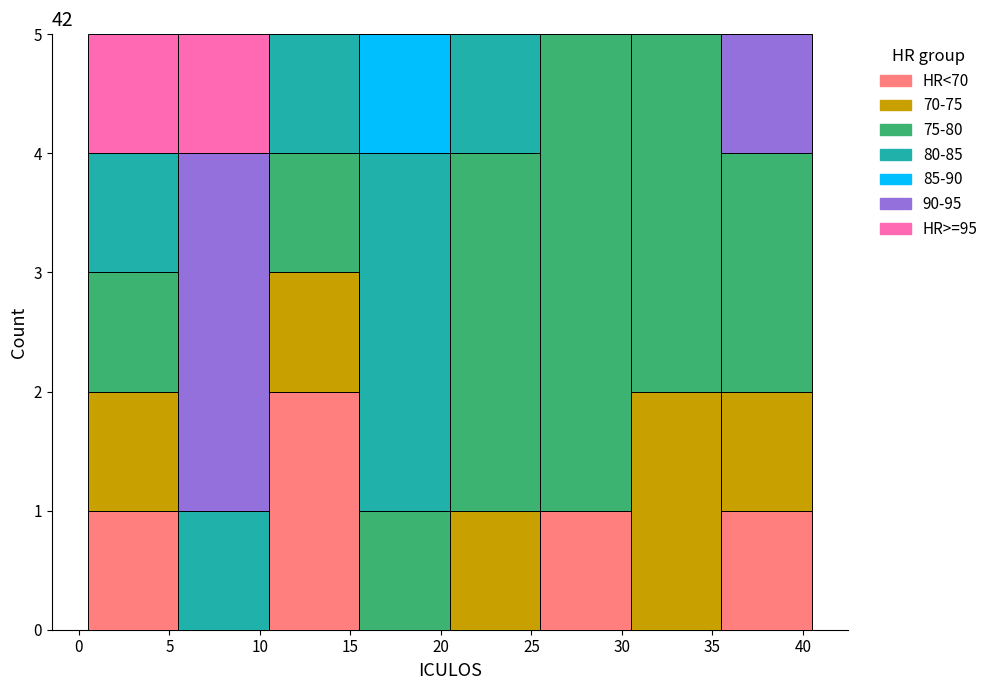

Reading left to right, transcribe this chart: for each stacked bar, give the range it covers on the x-axis and its total height. The values are not printed on the chart, so give them approximately, as read against the axis.

0.5 to 5.5: 5
5.5 to 10.5: 5
10.5 to 15.5: 5
15.5 to 20.5: 5
20.5 to 25.5: 5
25.5 to 30.5: 5
30.5 to 35.5: 5
35.5 to 40.5: 5